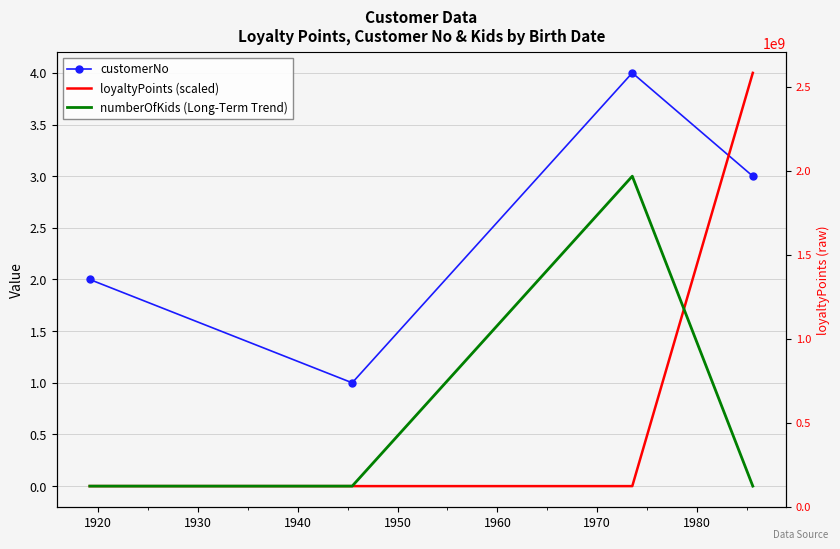

What is the value of the customerNo point at the 4th from the left?

3.0